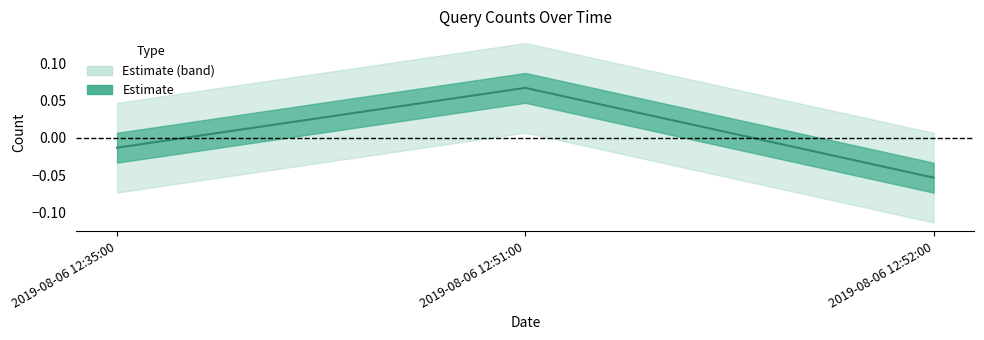

How many lines are shown in the chart?

1